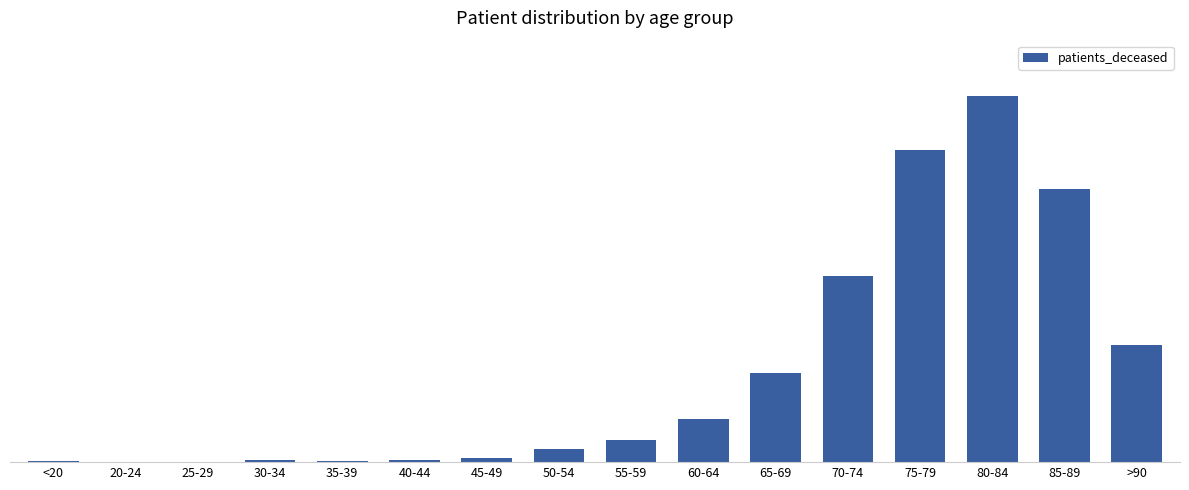

At which label is the value closest to 1345?

70-74